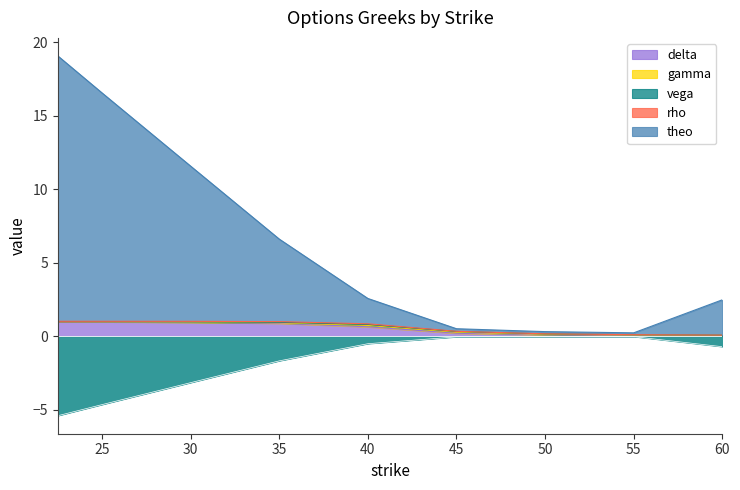

Is it true that rho equals 0.0 at 35.0?

False